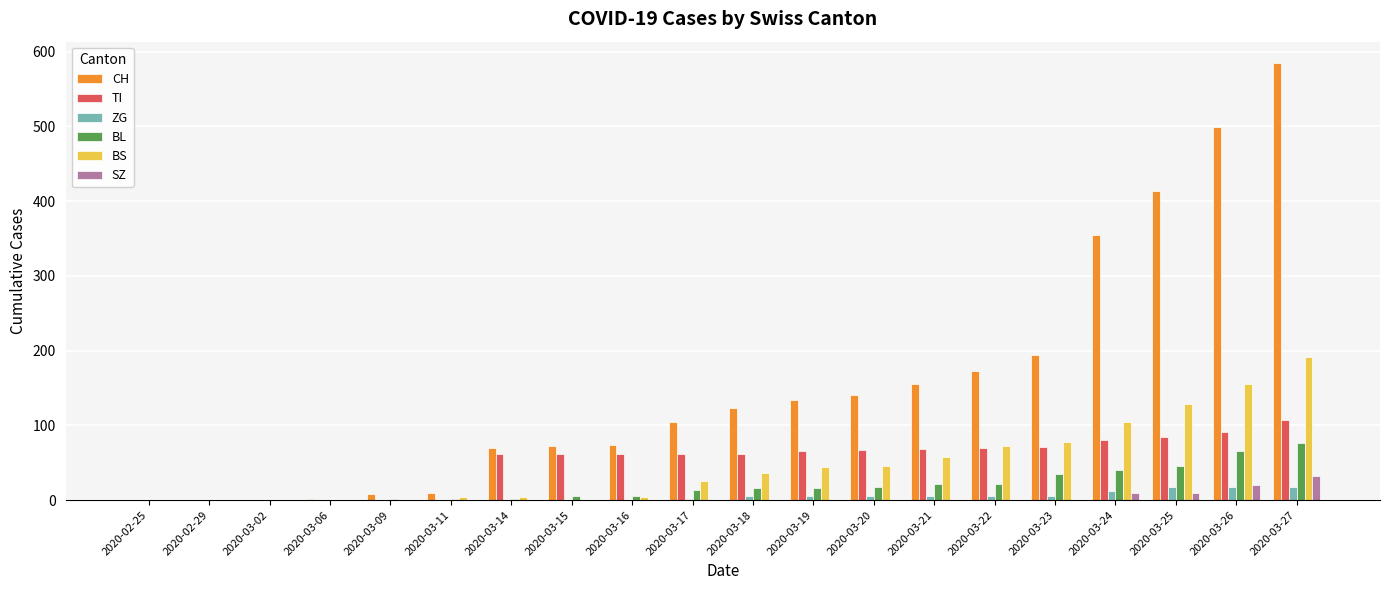

How many values in the SZ series exceed 0?

4